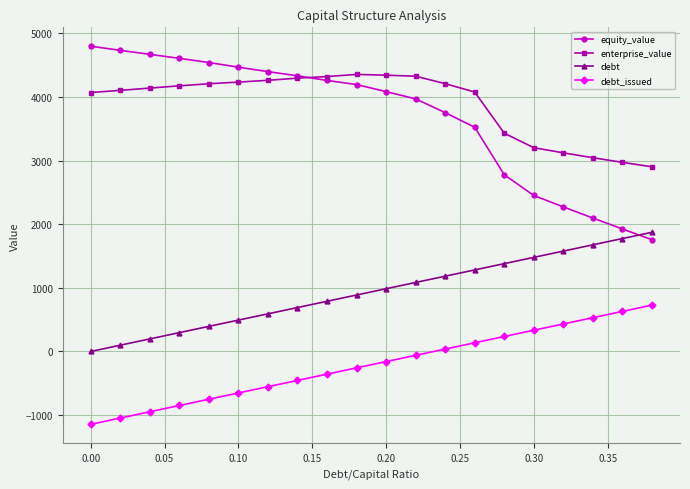

What is the greatest value displayed?

4799.2